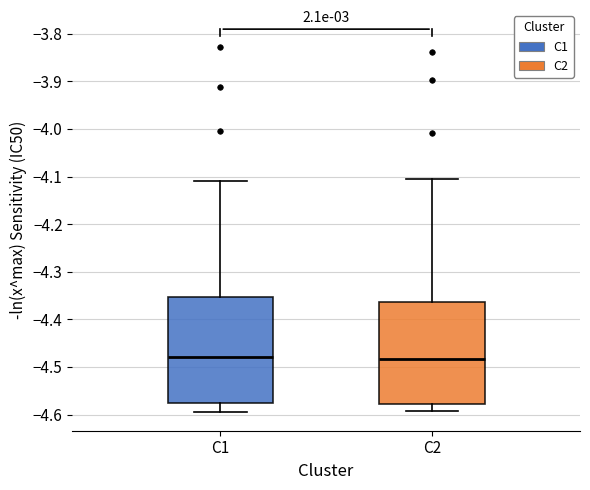

Reading left to right, read every box against the y-axis: the position of its median line, the range the box covers, and the ends of its whiskers. The values are not printed on the chart, so give them approximately, as read against the axis.

C1: median -4.48, box -4.58 to -4.35, whiskers -4.59 to -4.11
C2: median -4.48, box -4.58 to -4.36, whiskers -4.59 to -4.11